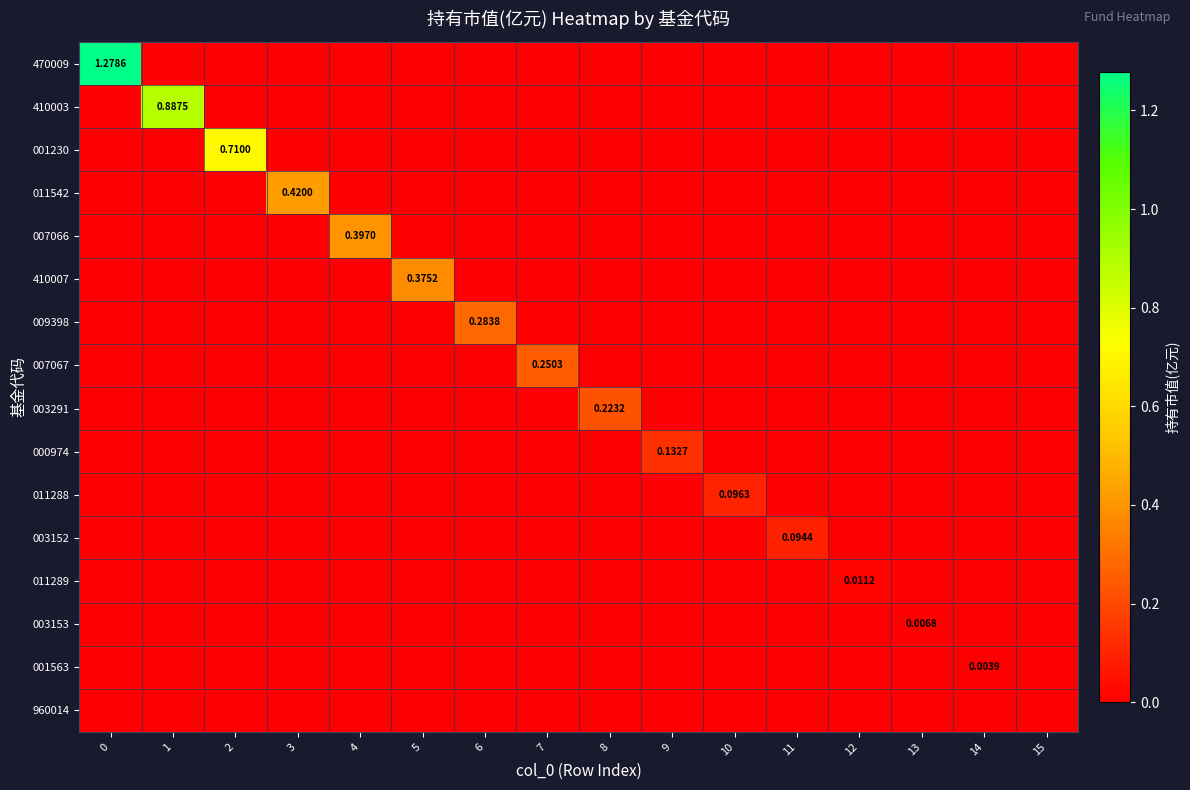

True or false: 410003 has a value of 0.0 at 10.

True